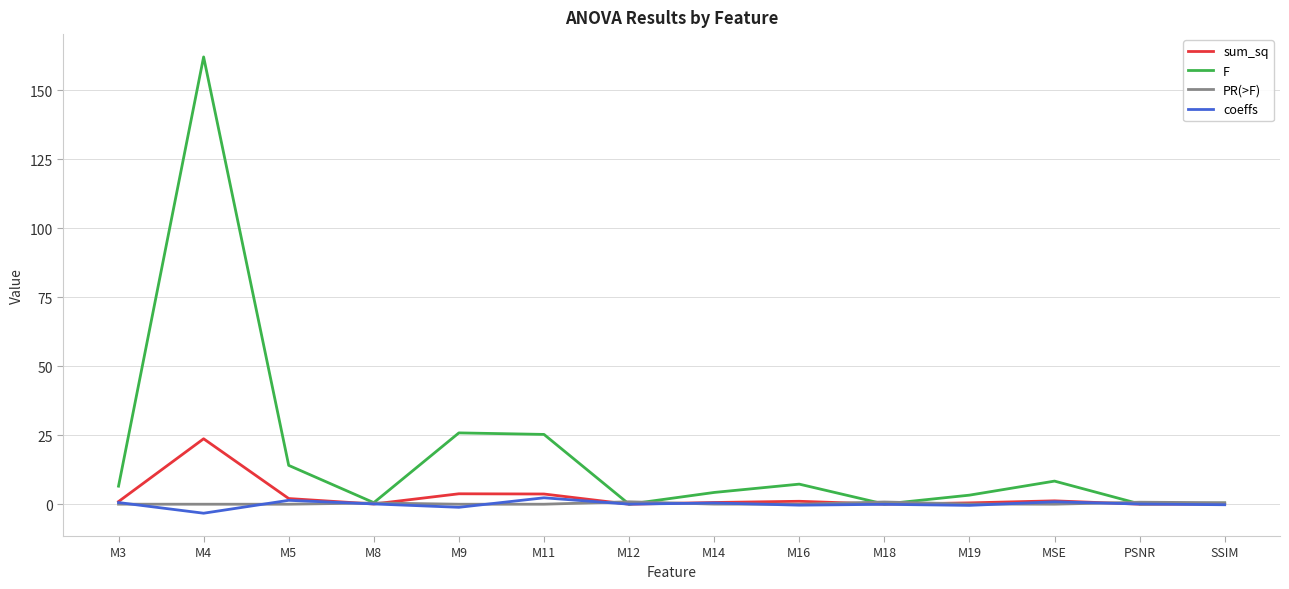

What is the difference between the maximum and minimum values in the F series?

162.0